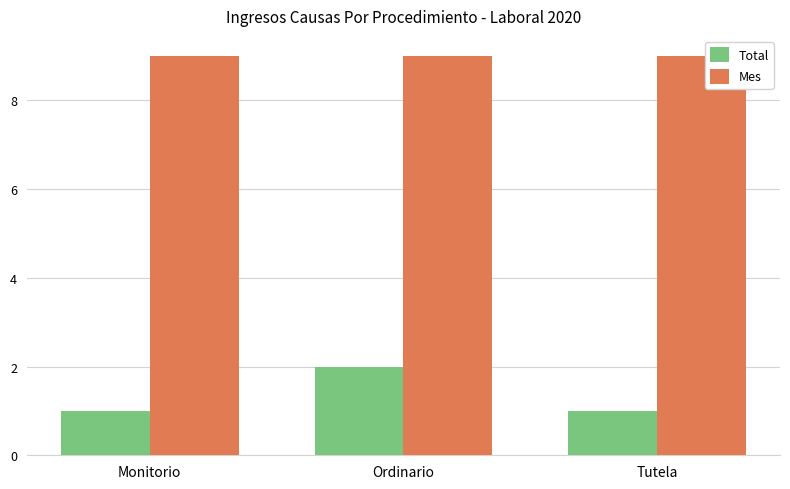

How many bars are there in each group?

2